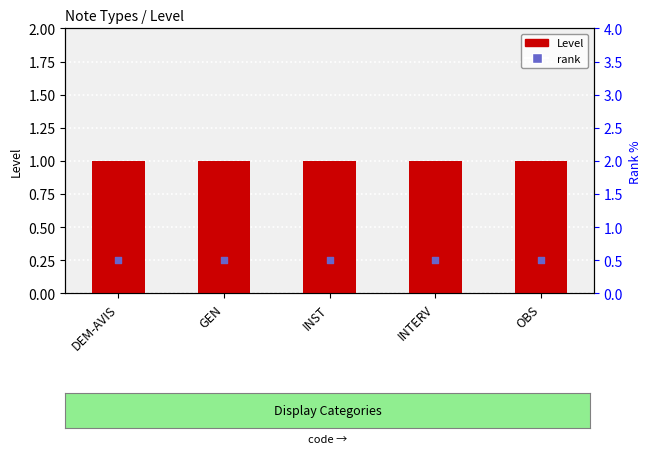

Which series reaches the minimum Y coordinate?

rank, Detection Call